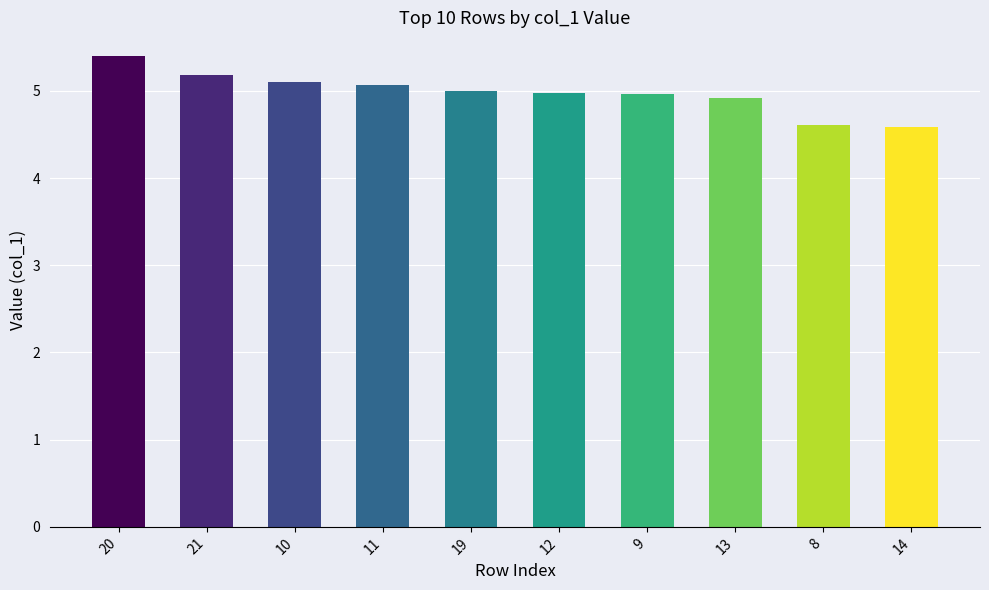

What is the greatest value displayed?

5.4